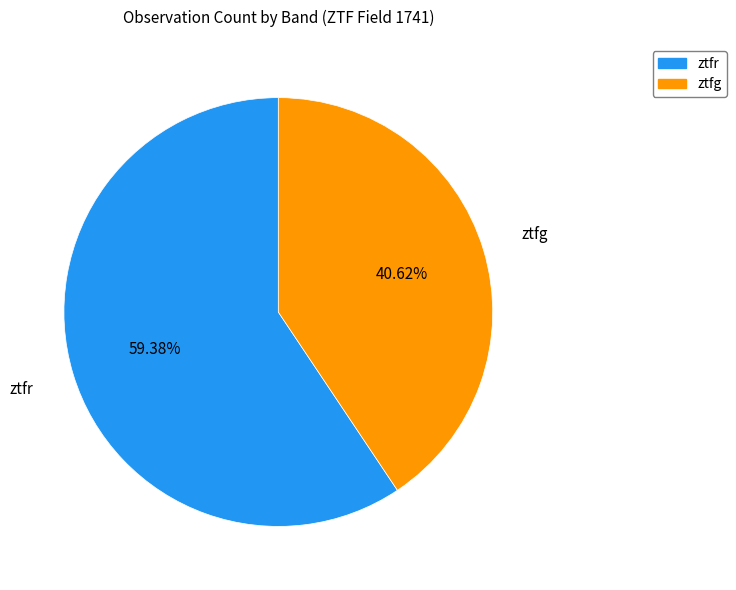

Which slice is the largest?

ztfr